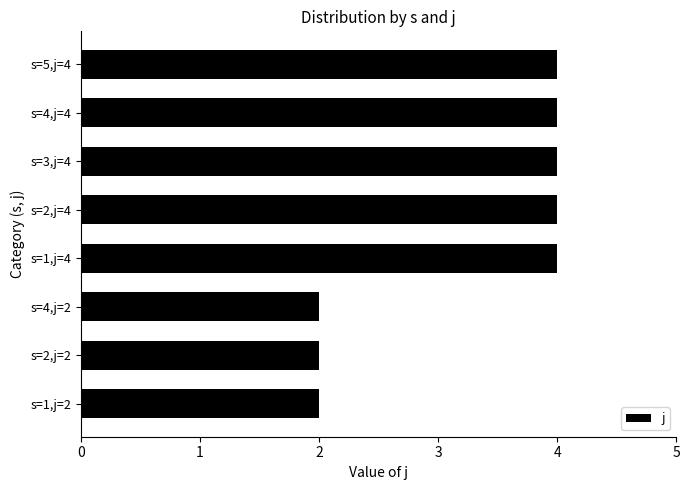

What is the average value?

3